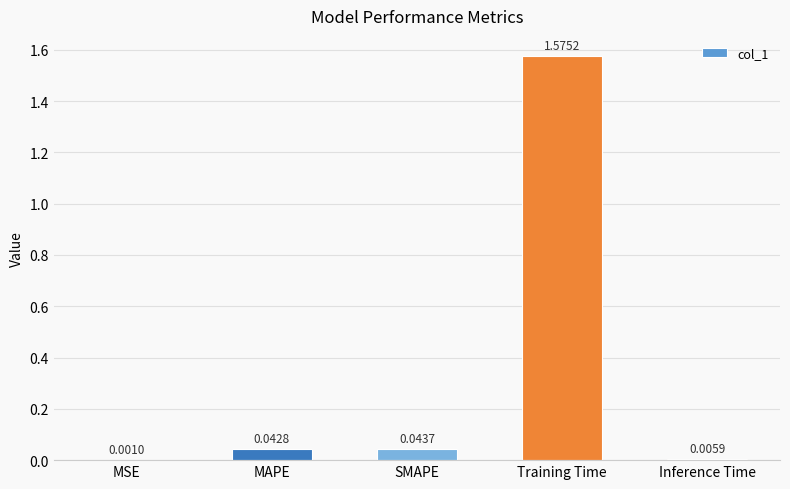

What is the sum of all values?

1.7